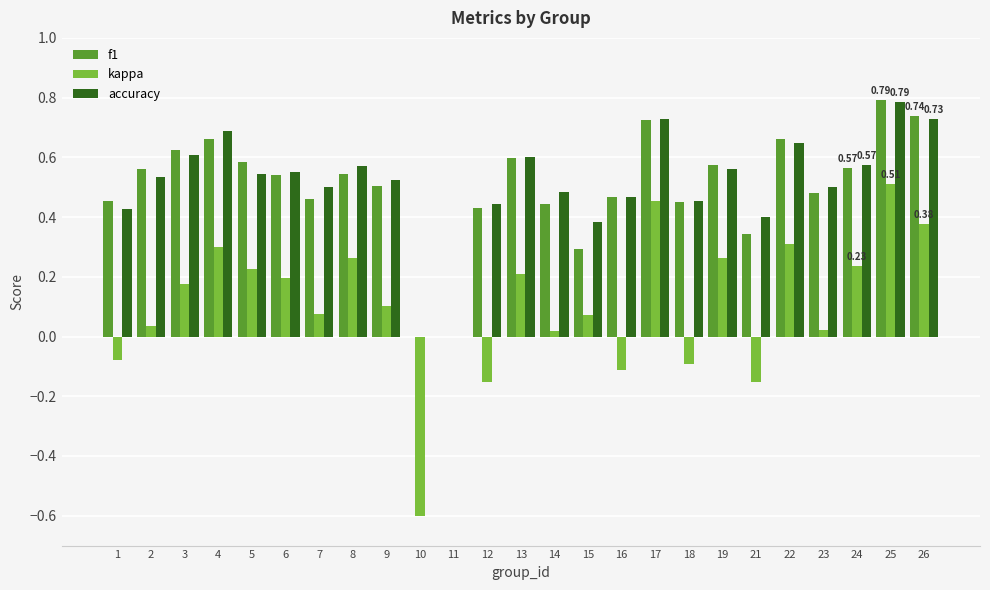

What is the total value across all series at 5?

1.4